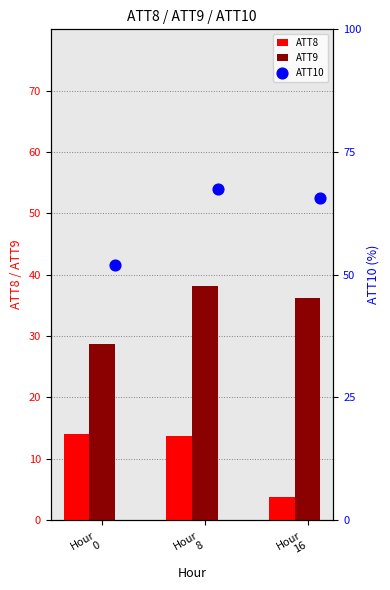

What is the difference between the second highest and minimum values in the ATT9 series?

7.5